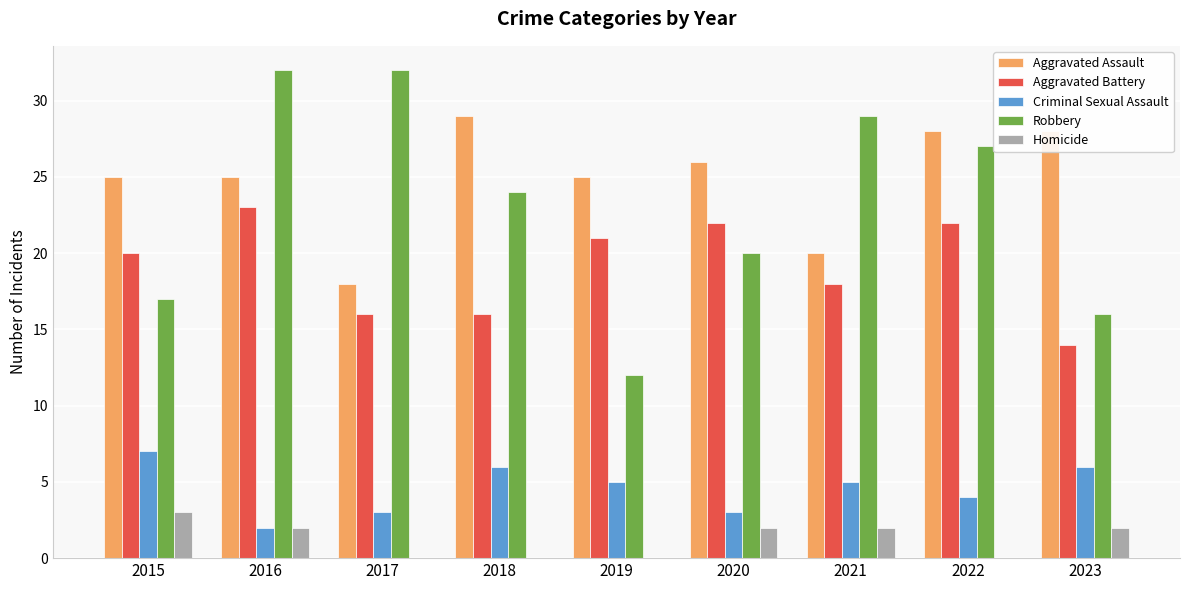

True or false: Robbery has a value of 16 at 2023.

True